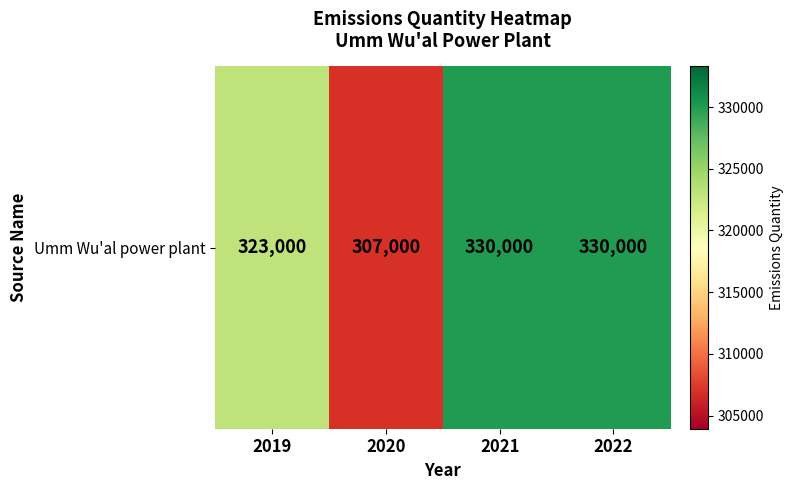

What is the difference between the values at 2019 and 2022?

7000